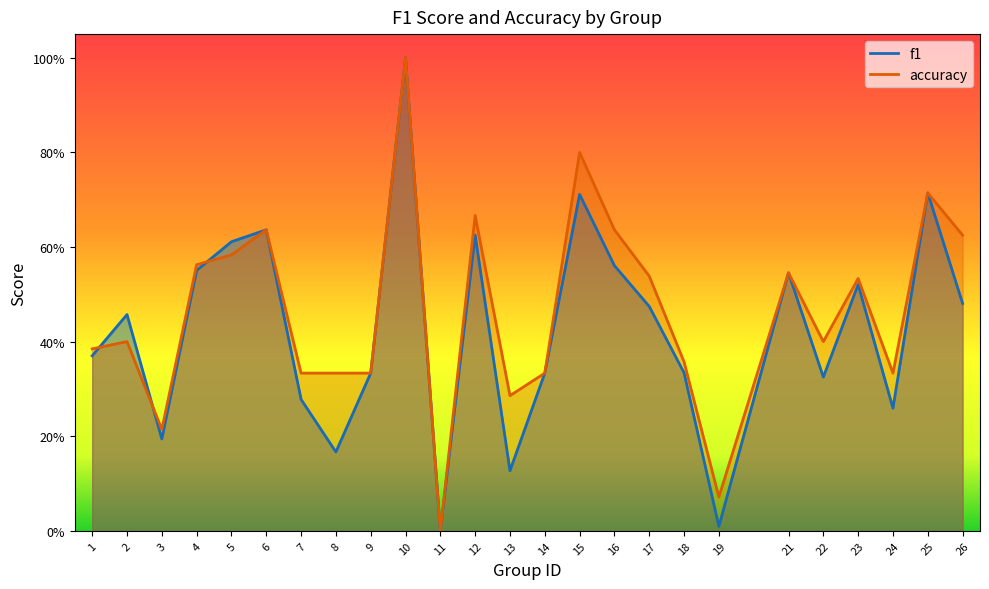

How many times do accuracy and f1 cross each other?

3